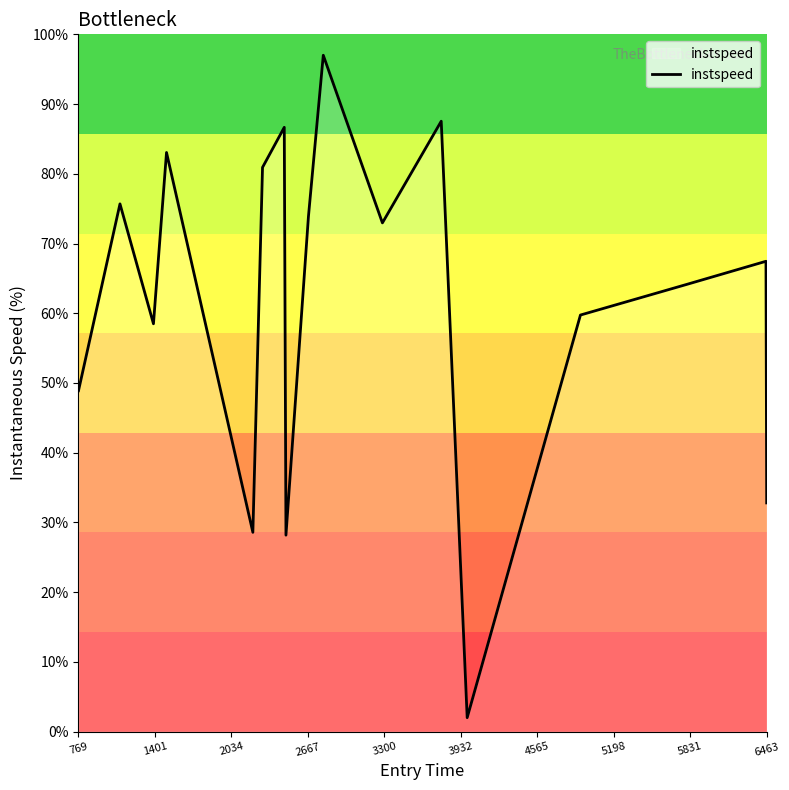

What is the maximum value shown in the chart?

97.0